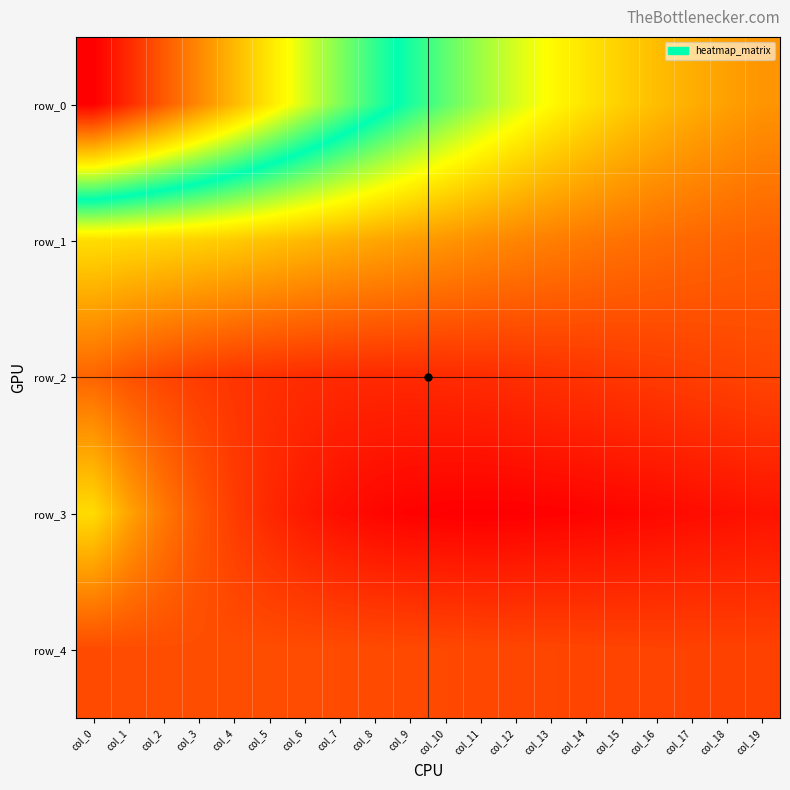

The row_2 series shows 0.2 at col_9. True or false?

False